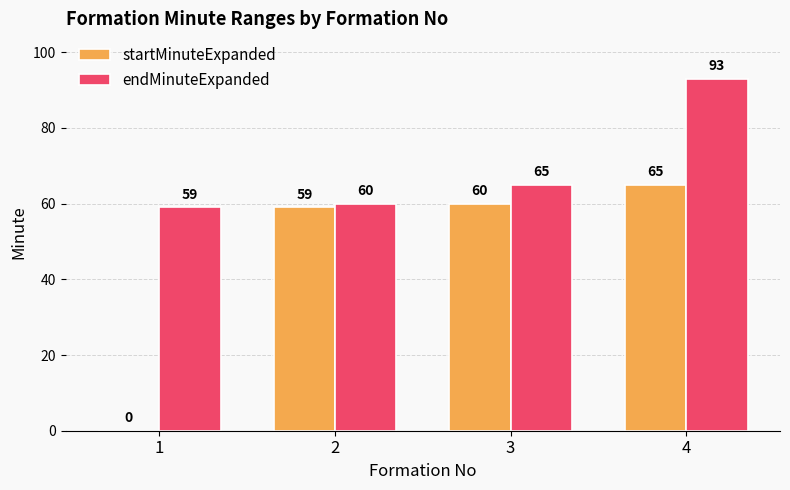

What is the average value of the startMinuteExpanded series?

46